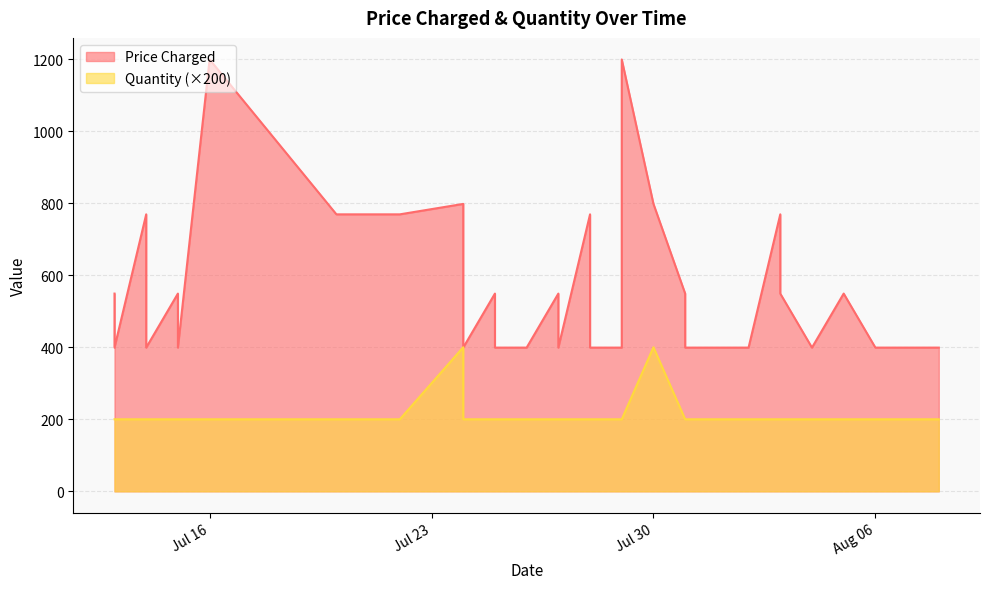

What is the label of the 12th point from the left?

2019-07-24